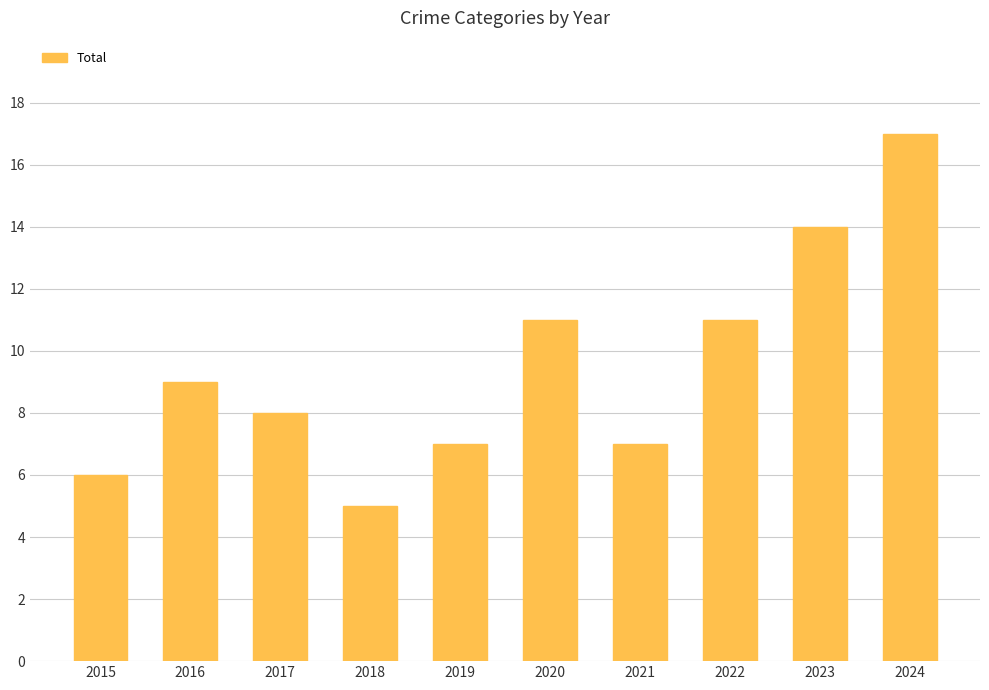

What is the average value?

10